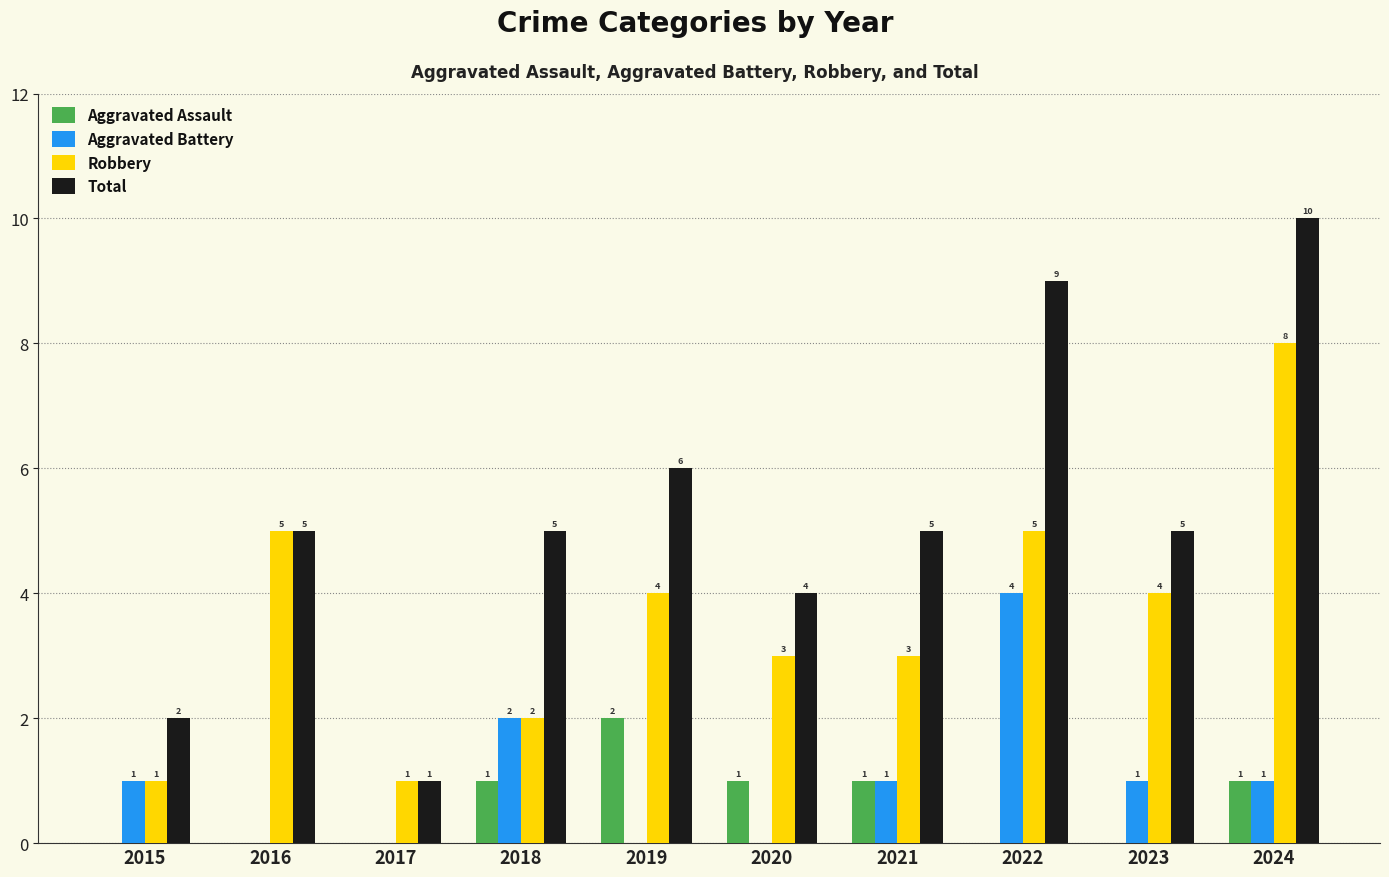

The value of Total at 2021 is 5. True or false?

True